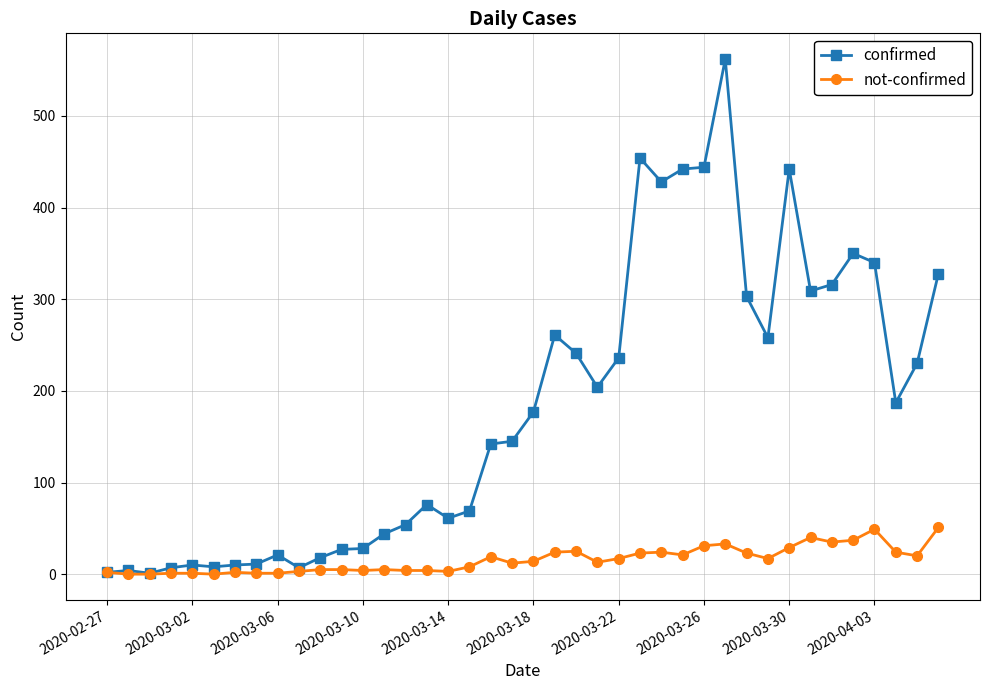

True or false: confirmed has more than 1 interior local peaks.

True